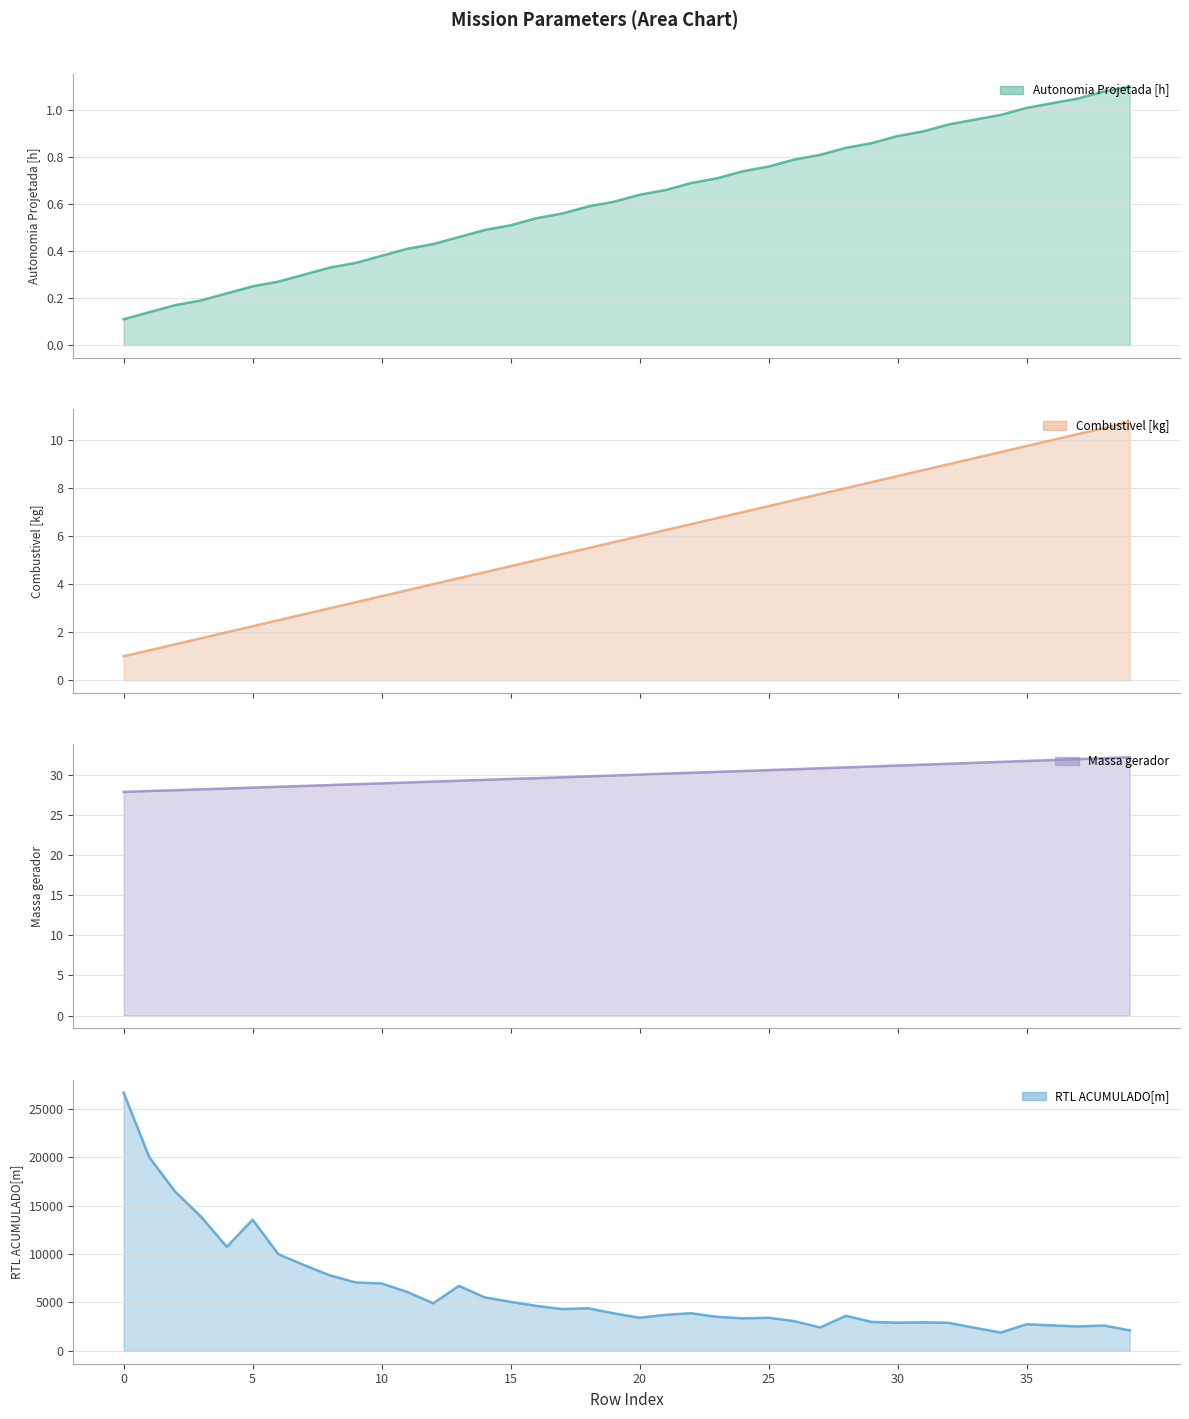

What are all the series names shown in the legend?

Autonomia Projetada [h], Combustivel [kg], Massa gerador, RTL ACUMULADO[m]